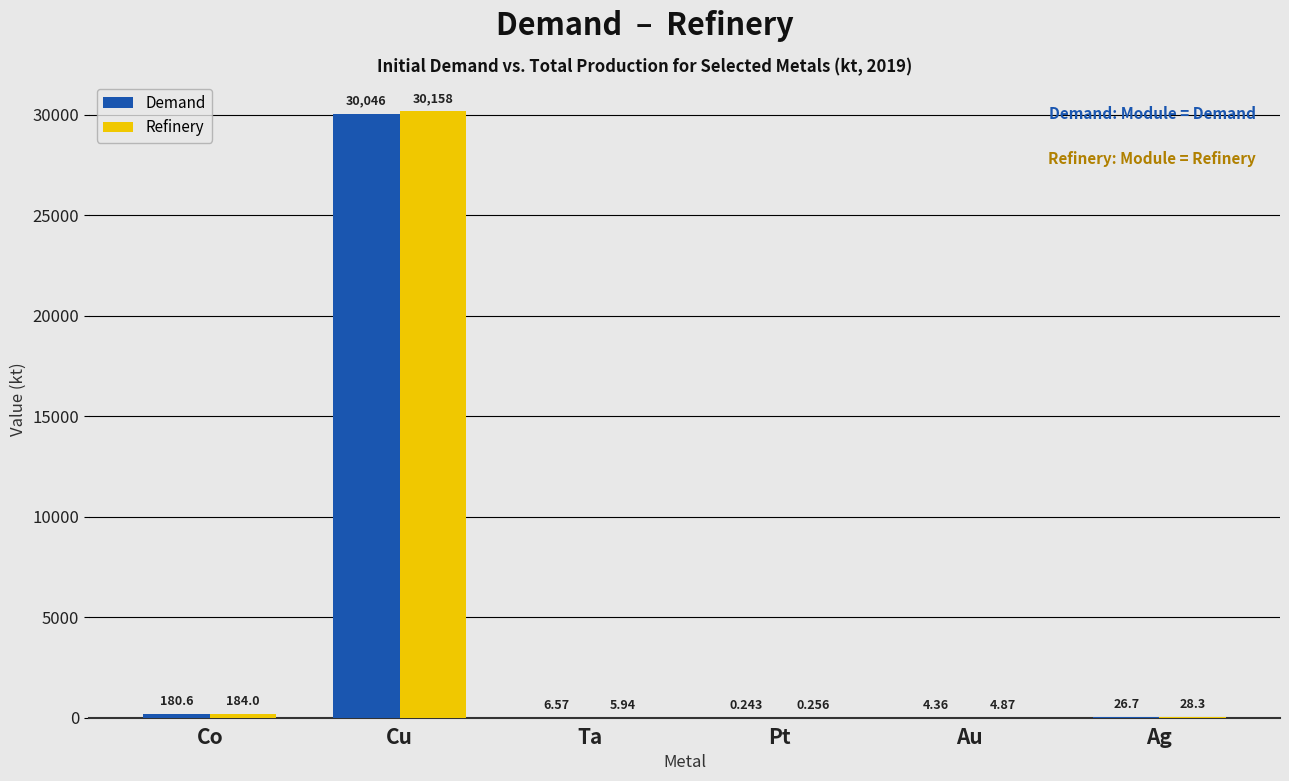

At which label is Refinery closest to 15079?

Co